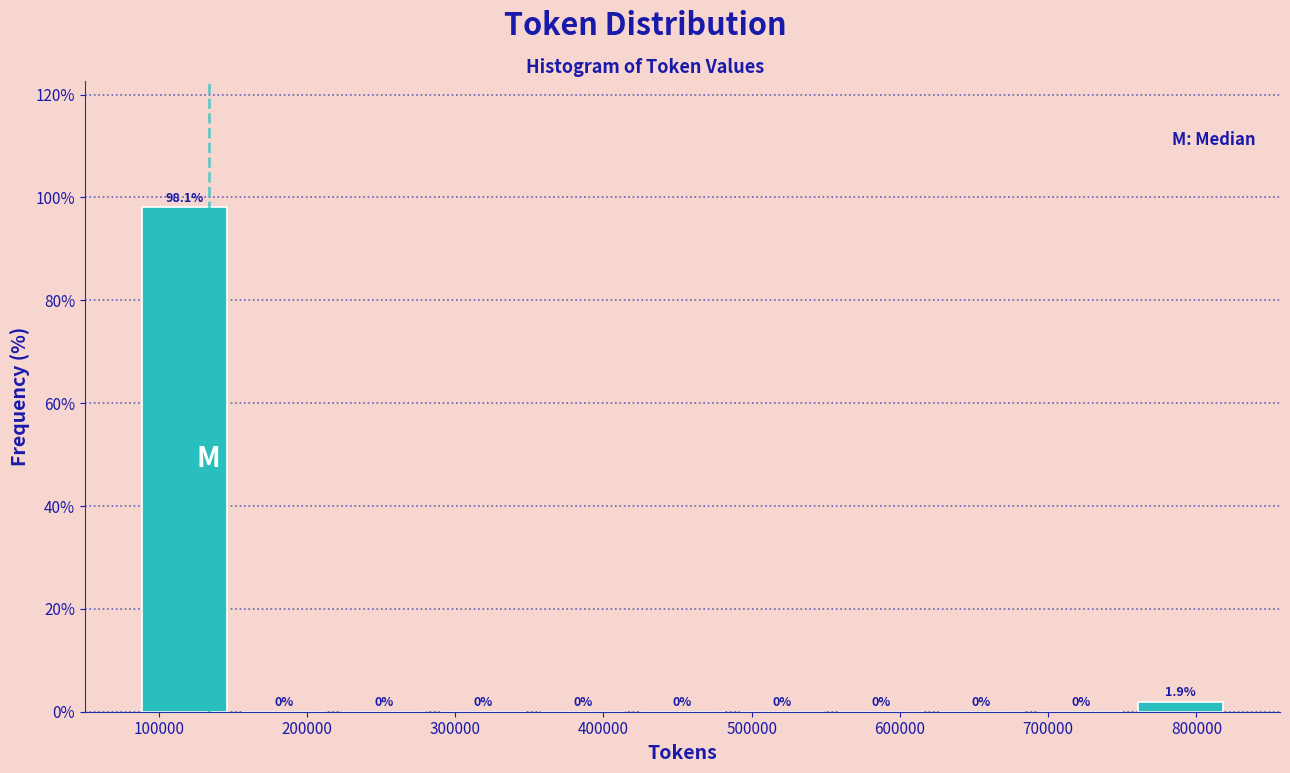

Reading left to right, transcribe this chart: for each bar, give the range it covers on the x-axis and its height. The bar edges are not printed on the chart, so give them approximately, as read against the axis.

80000 to 150000: 98.1
150000 to 220000: 0.0
220000 to 290000: 0.0
290000 to 350000: 0.0
350000 to 420000: 0.0
420000 to 490000: 0.0
490000 to 550000: 0.0
550000 to 620000: 0.0
620000 to 690000: 0.0
690000 to 760000: 0.0
760000 to 820000: 1.9